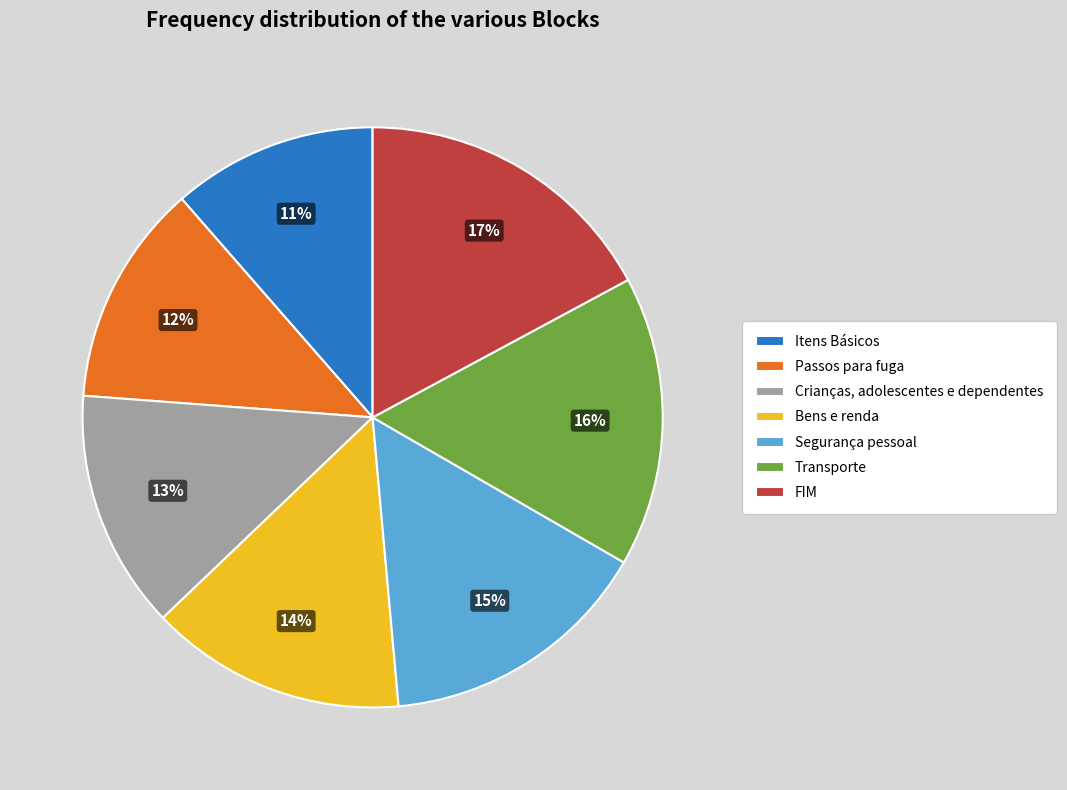

To the nearest percent, what is the difference between the Itens Básicos and Segurança pessoal slice percentages?

4%